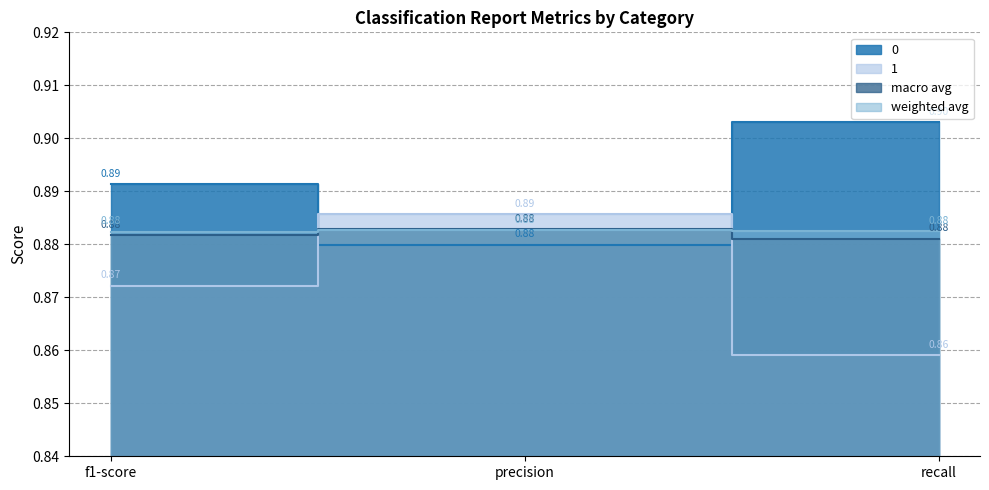

List the series in order of their peak value, lowest first.

weighted avg, macro avg, 1, 0